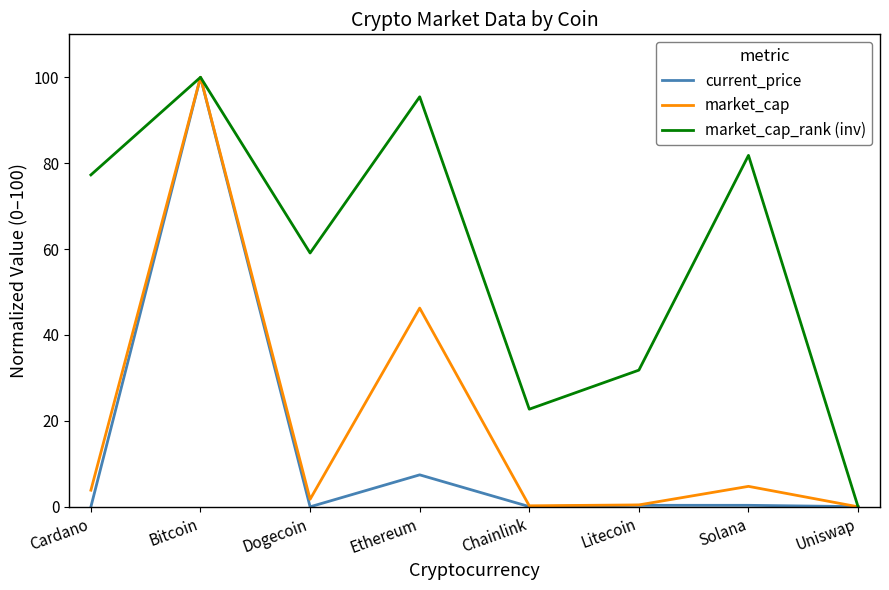

Where is market_cap_rank (inv) nearest to the value 50?

Dogecoin